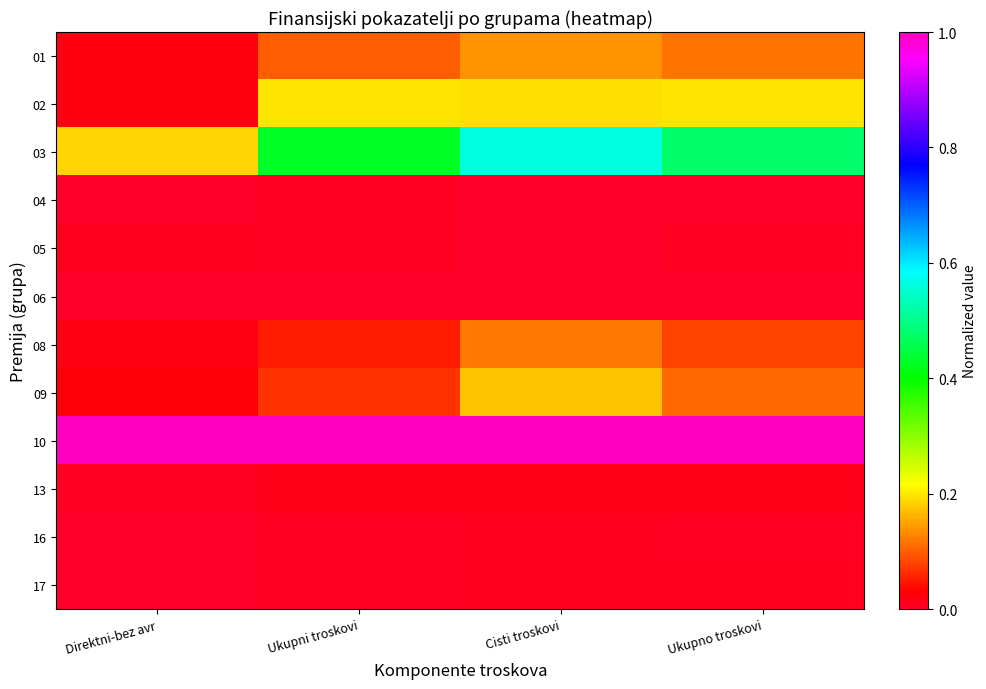

What is the difference between the highest and lowest values at Cisti troskovi?

1.0